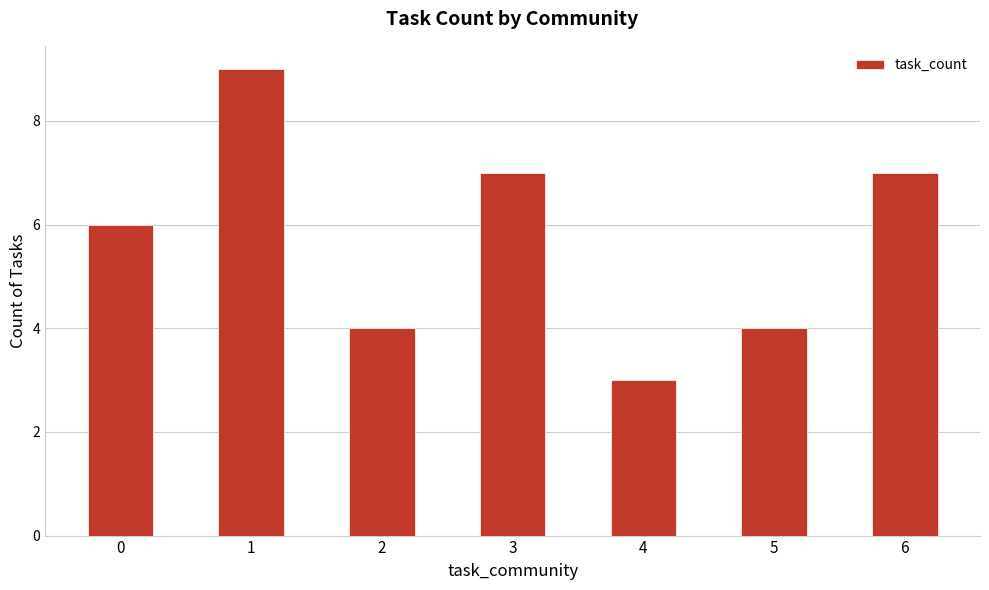

What value does the data have at 6?

7